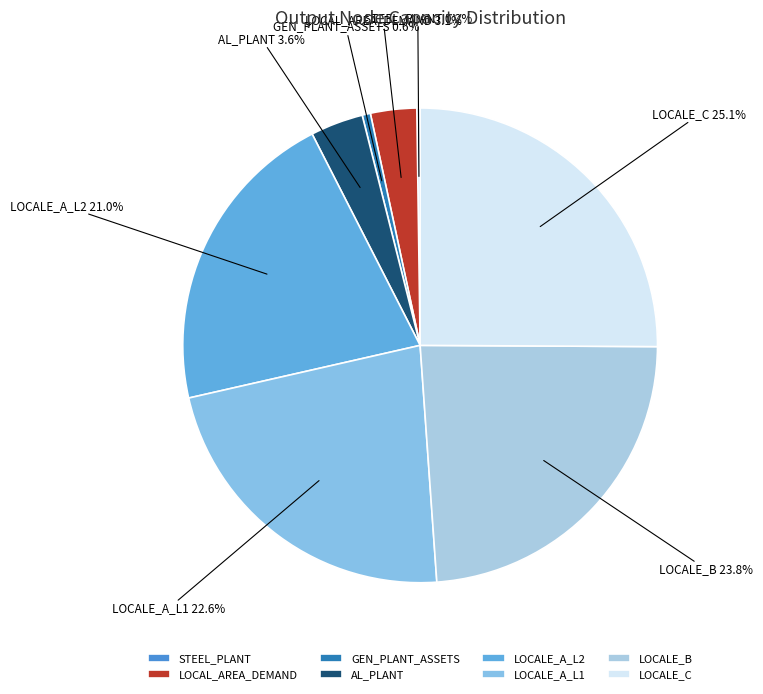

What percentage is the LOCALE_A_L2 slice, to the nearest percent?

21%